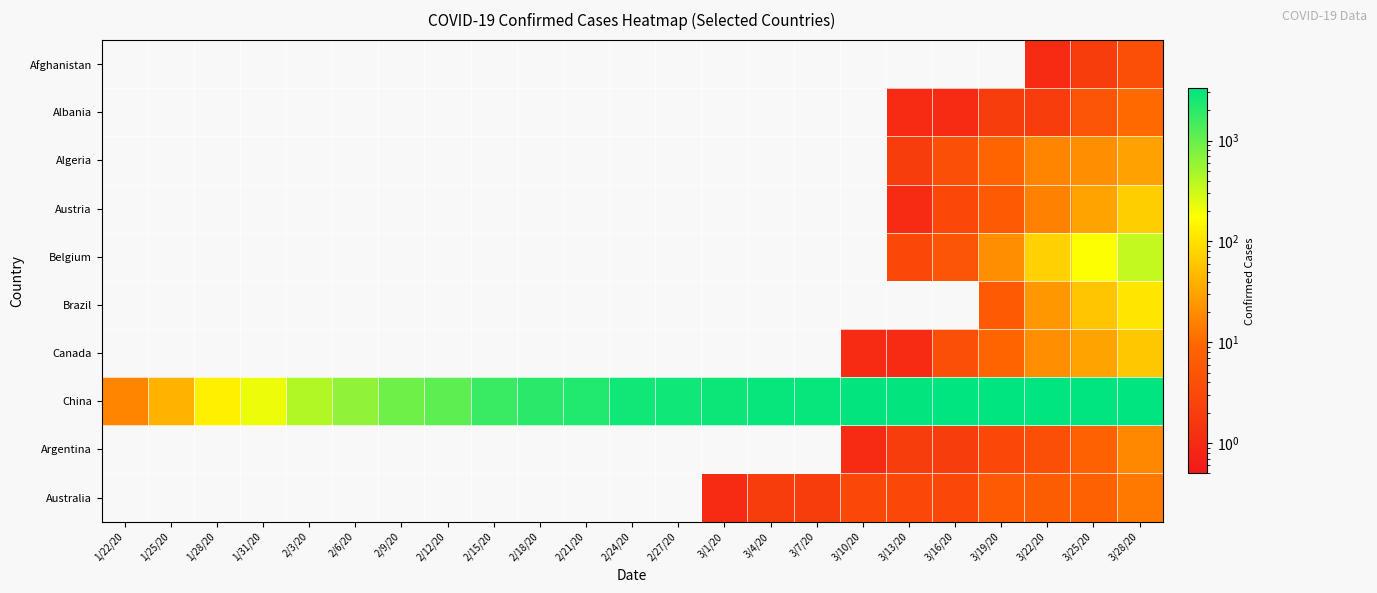

Reading right to left, transcribe all the data shown in this chart.

Afghanistan: 3/28/20=4	3/25/20=2	3/22/20=1	3/19/20=0	3/16/20=0	3/13/20=0	3/10/20=0	3/7/20=0	3/4/20=0	3/1/20=0	2/27/20=0	2/24/20=0	2/21/20=0	2/18/20=0	2/15/20=0	2/12/20=0	2/9/20=0	2/6/20=0	2/3/20=0	1/31/20=0	1/28/20=0	1/25/20=0	1/22/20=0
Albania: 3/28/20=10	3/25/20=5	3/22/20=2	3/19/20=2	3/16/20=1	3/13/20=1	3/10/20=0	3/7/20=0	3/4/20=0	3/1/20=0	2/27/20=0	2/24/20=0	2/21/20=0	2/18/20=0	2/15/20=0	2/12/20=0	2/9/20=0	2/6/20=0	2/3/20=0	1/31/20=0	1/28/20=0	1/25/20=0	1/22/20=0
Algeria: 3/28/20=29	3/25/20=21	3/22/20=17	3/19/20=9	3/16/20=4	3/13/20=2	3/10/20=0	3/7/20=0	3/4/20=0	3/1/20=0	2/27/20=0	2/24/20=0	2/21/20=0	2/18/20=0	2/15/20=0	2/12/20=0	2/9/20=0	2/6/20=0	2/3/20=0	1/31/20=0	1/28/20=0	1/25/20=0	1/22/20=0
Austria: 3/28/20=68	3/25/20=30	3/22/20=16	3/19/20=6	3/16/20=3	3/13/20=1	3/10/20=0	3/7/20=0	3/4/20=0	3/1/20=0	2/27/20=0	2/24/20=0	2/21/20=0	2/18/20=0	2/15/20=0	2/12/20=0	2/9/20=0	2/6/20=0	2/3/20=0	1/31/20=0	1/28/20=0	1/25/20=0	1/22/20=0
Belgium: 3/28/20=353	3/25/20=178	3/22/20=75	3/19/20=21	3/16/20=5	3/13/20=3	3/10/20=0	3/7/20=0	3/4/20=0	3/1/20=0	2/27/20=0	2/24/20=0	2/21/20=0	2/18/20=0	2/15/20=0	2/12/20=0	2/9/20=0	2/6/20=0	2/3/20=0	1/31/20=0	1/28/20=0	1/25/20=0	1/22/20=0
Brazil: 3/28/20=111	3/25/20=59	3/22/20=25	3/19/20=6	3/16/20=0	3/13/20=0	3/10/20=0	3/7/20=0	3/4/20=0	3/1/20=0	2/27/20=0	2/24/20=0	2/21/20=0	2/18/20=0	2/15/20=0	2/12/20=0	2/9/20=0	2/6/20=0	2/3/20=0	1/31/20=0	1/28/20=0	1/25/20=0	1/22/20=0
Canada: 3/28/20=61	3/25/20=30	3/22/20=21	3/19/20=9	3/16/20=4	3/13/20=1	3/10/20=1	3/7/20=0	3/4/20=0	3/1/20=0	2/27/20=0	2/24/20=0	2/21/20=0	2/18/20=0	2/15/20=0	2/12/20=0	2/9/20=0	2/6/20=0	2/3/20=0	1/31/20=0	1/28/20=0	1/25/20=0	1/22/20=0
China: 3/28/20=3299	3/25/20=3285	3/22/20=3274	3/19/20=3249	3/16/20=3217	3/13/20=3180	3/10/20=3139	3/7/20=3072	3/4/20=2983	3/1/20=2872	2/27/20=2746	2/24/20=2595	2/21/20=2238	2/18/20=2003	2/15/20=1663	2/12/20=1117	2/9/20=905	2/6/20=633	2/3/20=425	1/31/20=213	1/28/20=131	1/25/20=42	1/22/20=17
Argentina: 3/28/20=18	3/25/20=8	3/22/20=4	3/19/20=3	3/16/20=2	3/13/20=2	3/10/20=1	3/7/20=0	3/4/20=0	3/1/20=0	2/27/20=0	2/24/20=0	2/21/20=0	2/18/20=0	2/15/20=0	2/12/20=0	2/9/20=0	2/6/20=0	2/3/20=0	1/31/20=0	1/28/20=0	1/25/20=0	1/22/20=0
Australia: 3/28/20=14	3/25/20=8	3/22/20=7	3/19/20=6	3/16/20=3	3/13/20=3	3/10/20=3	3/7/20=2	3/4/20=2	3/1/20=1	2/27/20=0	2/24/20=0	2/21/20=0	2/18/20=0	2/15/20=0	2/12/20=0	2/9/20=0	2/6/20=0	2/3/20=0	1/31/20=0	1/28/20=0	1/25/20=0	1/22/20=0